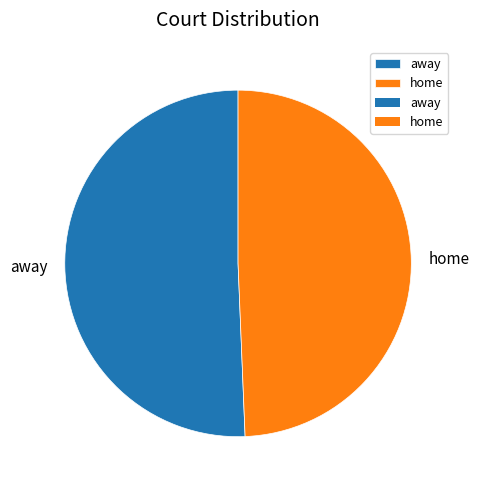

Is it true that home is 58% of the pie?

False